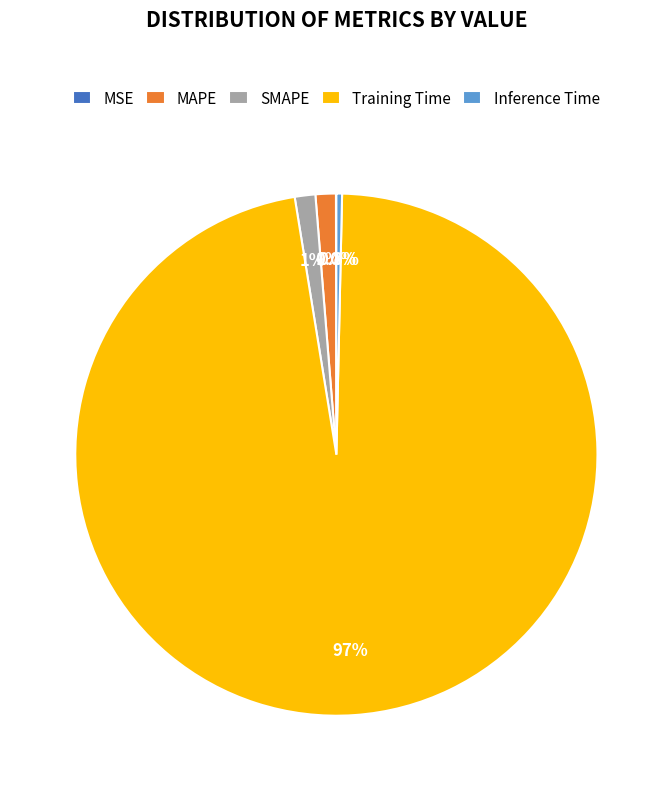

What portion of the pie excludes SMAPE?

98.7%